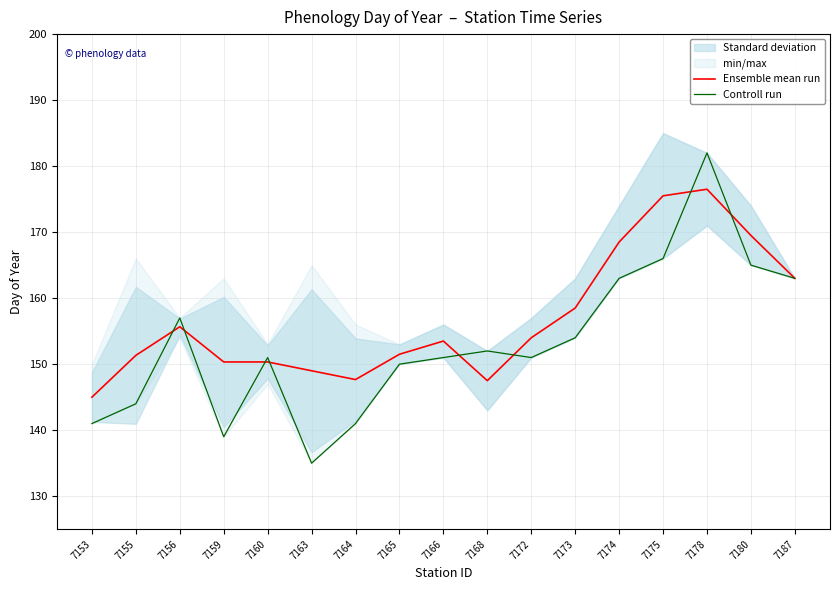

List the series in order of their peak value, lowest first.

Ensemble mean run, Controll run